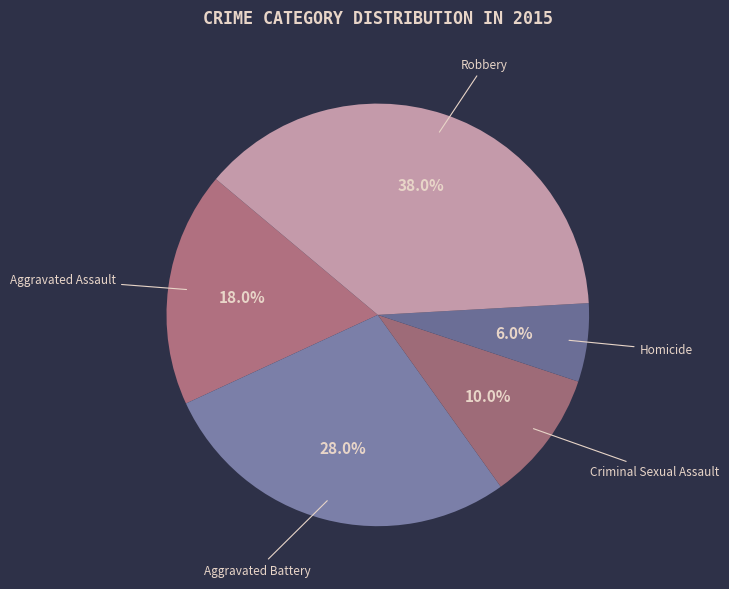

Does any single category account for the majority?

No